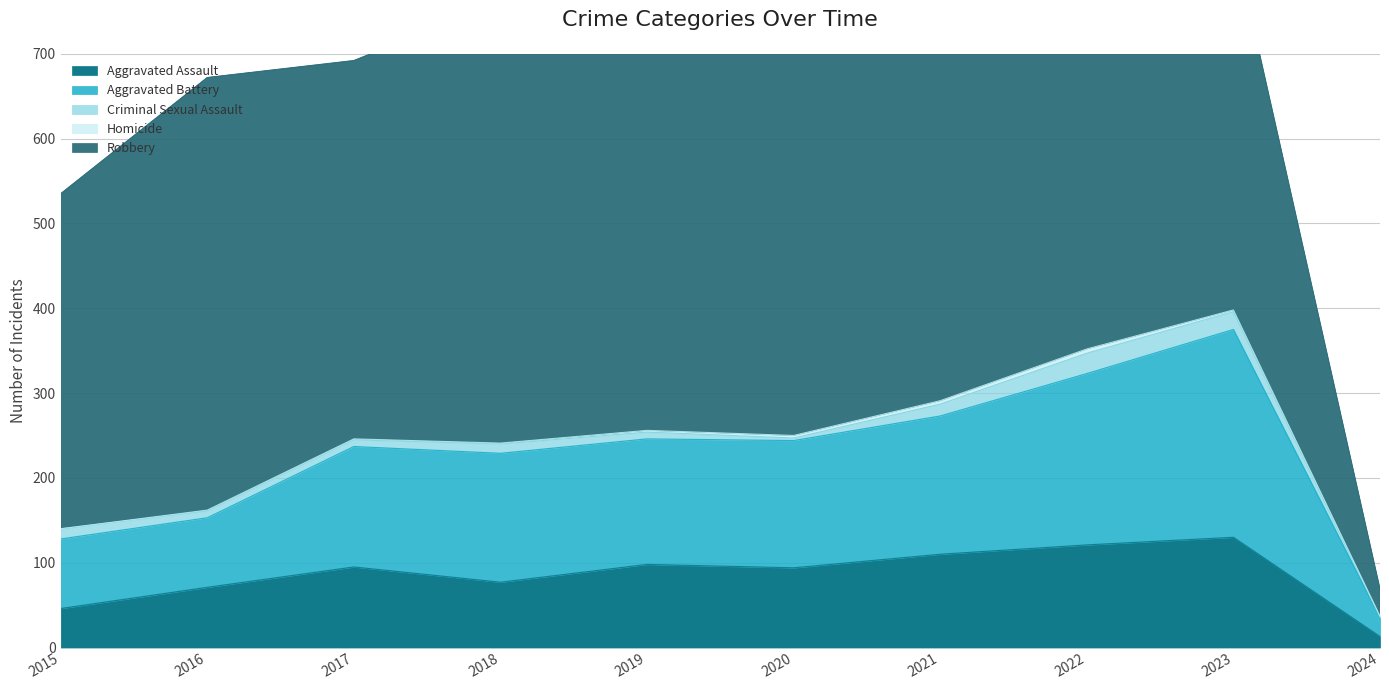

Reading left to right, transcribe all the data shown in this chart.

Aggravated Assault: 2015=46	2016=71	2017=95	2018=77	2019=98	2020=94	2021=110	2022=121	2023=130	2024=13
Aggravated Battery: 2015=82	2016=82	2017=142	2018=152	2019=148	2020=150	2021=163	2022=202	2023=245	2024=22
Criminal Sexual Assault: 2015=12	2016=8	2017=8	2018=11	2019=8	2020=3	2021=14	2022=24	2023=21	2024=1
Homicide: 2015=0	2016=1	2017=1	2018=1	2019=2	2020=3	2021=4	2022=5	2023=2	2024=1
Robbery: 2015=395	2016=510	2017=446	2018=520	2019=591	2020=450	2021=484	2022=521	2023=439	2024=32